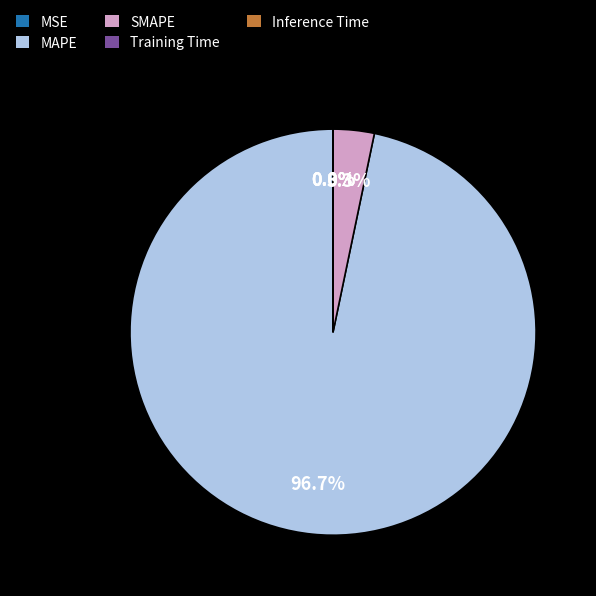

Which category accounts for the majority?

MAPE